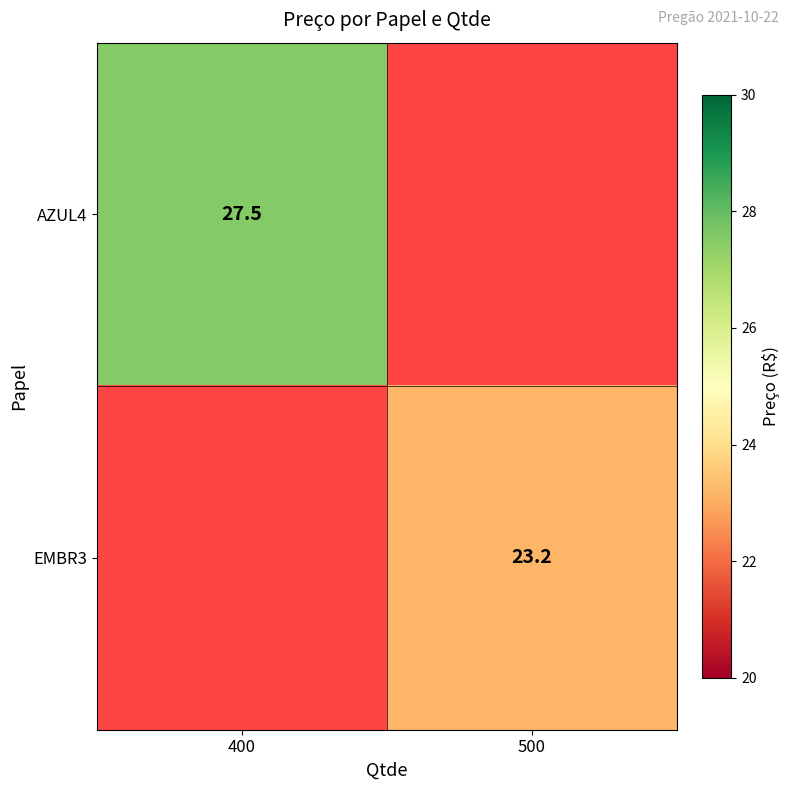

The value of EMBR3 at 500 is 40.4. True or false?

False